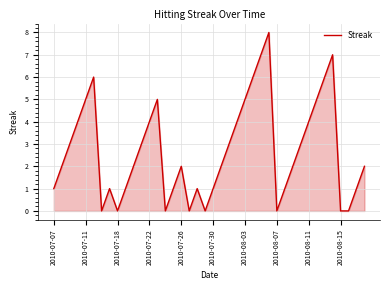

What is the average value?

3